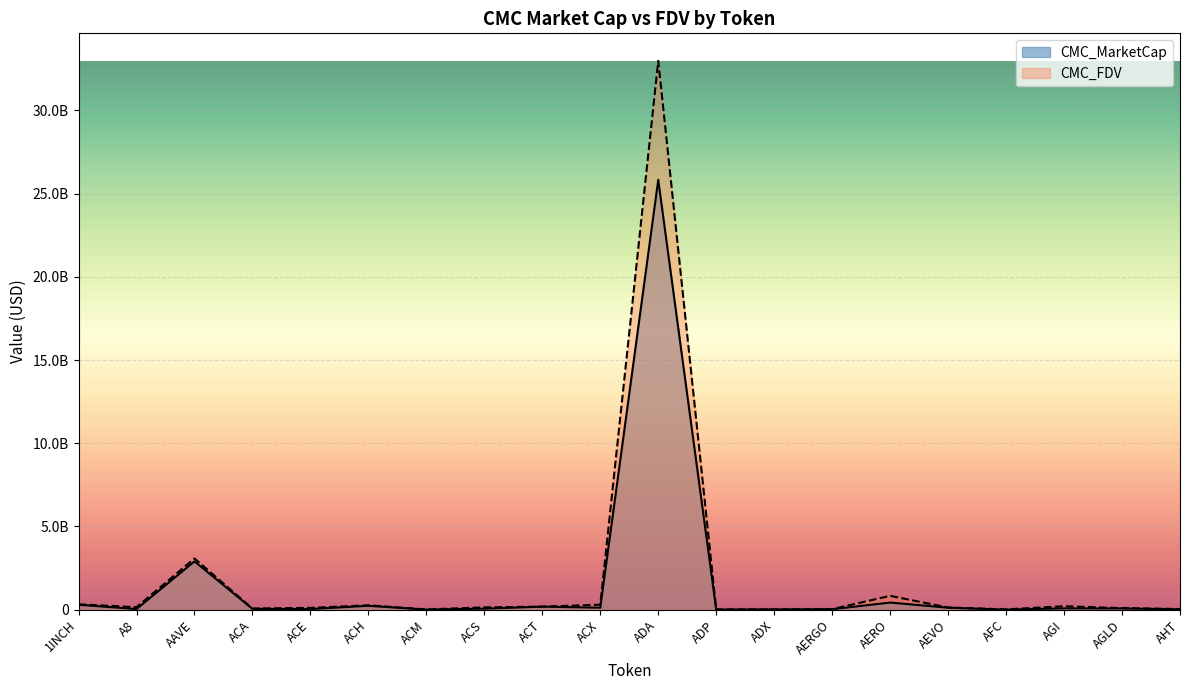

What is the difference between the highest and lowest values at A8?

111606170.5